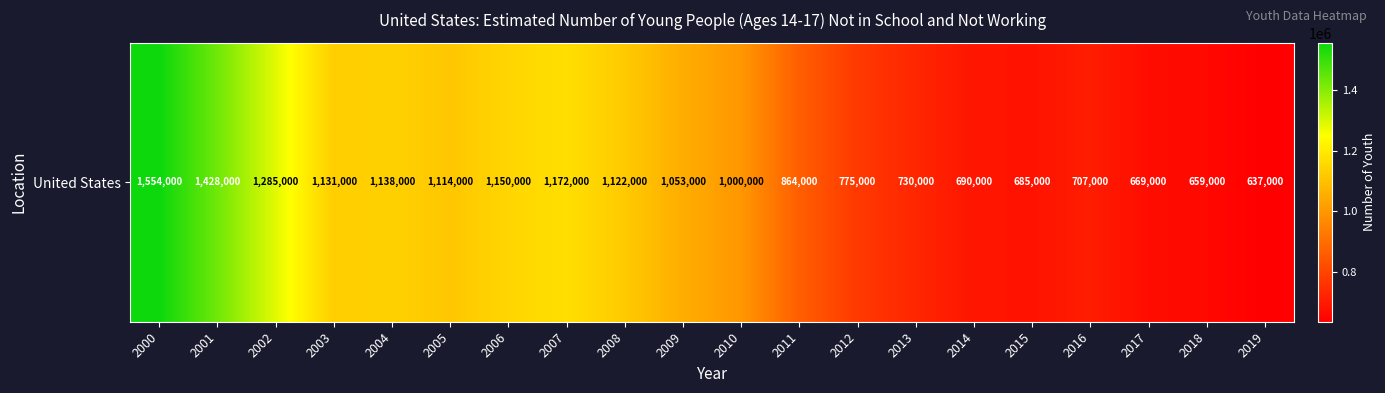

Reading left to right, extract all data points from this chart.

1554000	1428000	1285000	1131000	1138000	1114000	1150000	1172000	1122000	1053000	1000000	864000	775000	730000	690000	685000	707000	669000	659000	637000